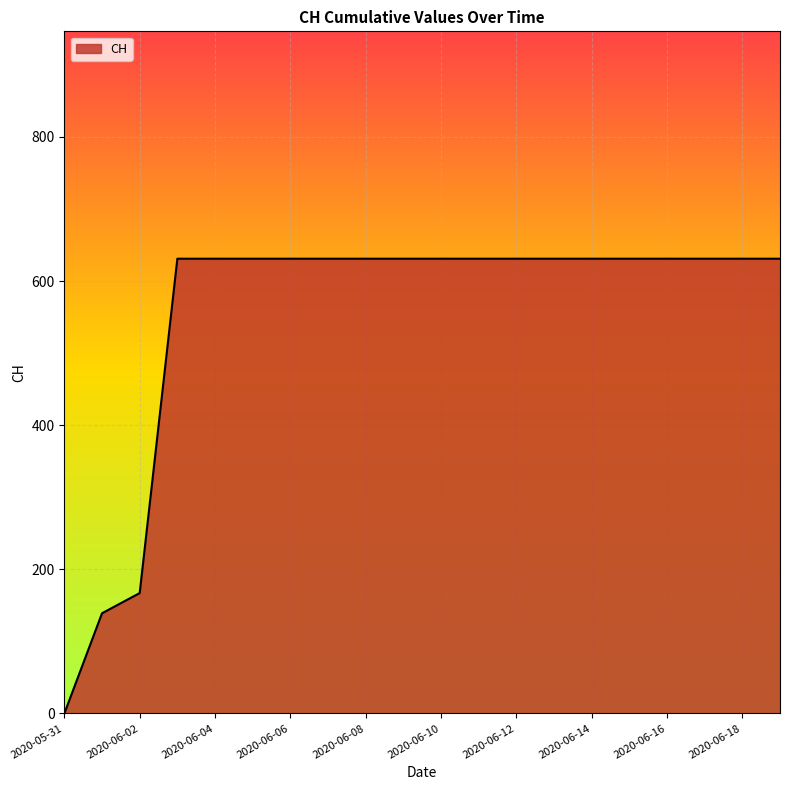

How many values are above zero?

19